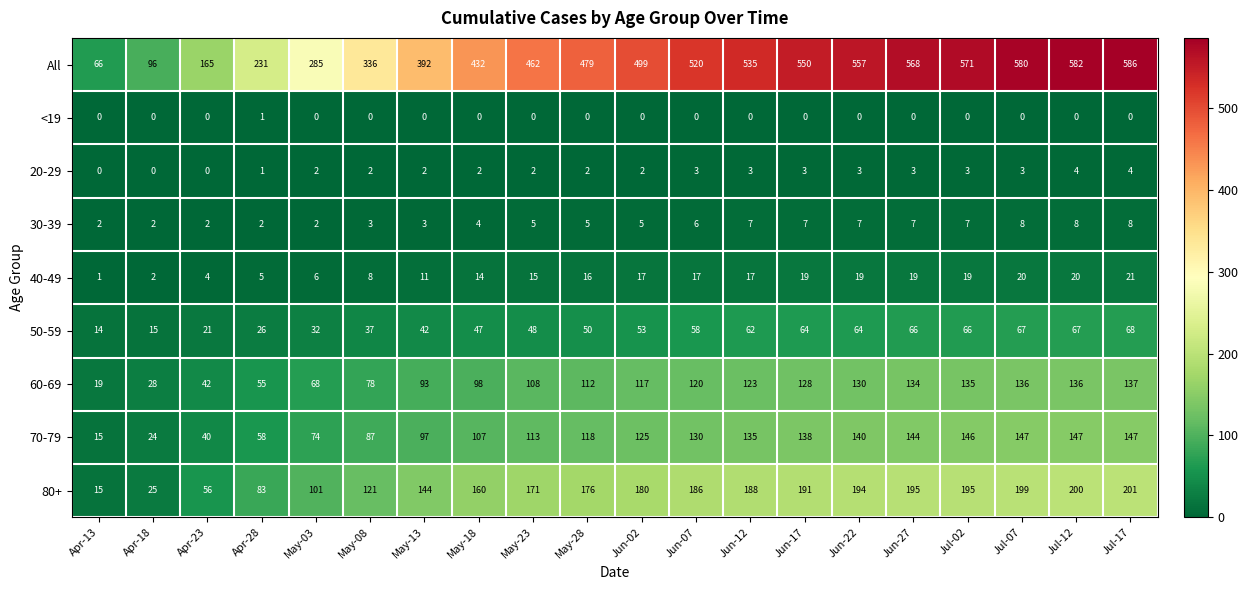

What is the minimum value for 70-79?

15